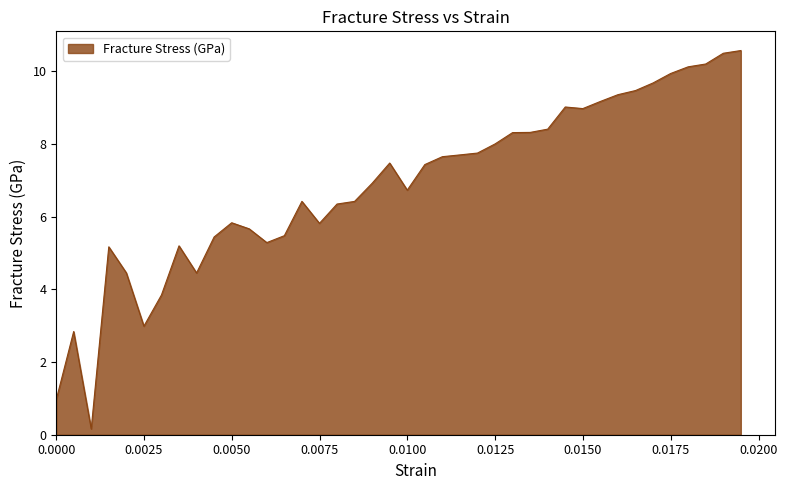

What is the maximum value shown in the chart?

10.6